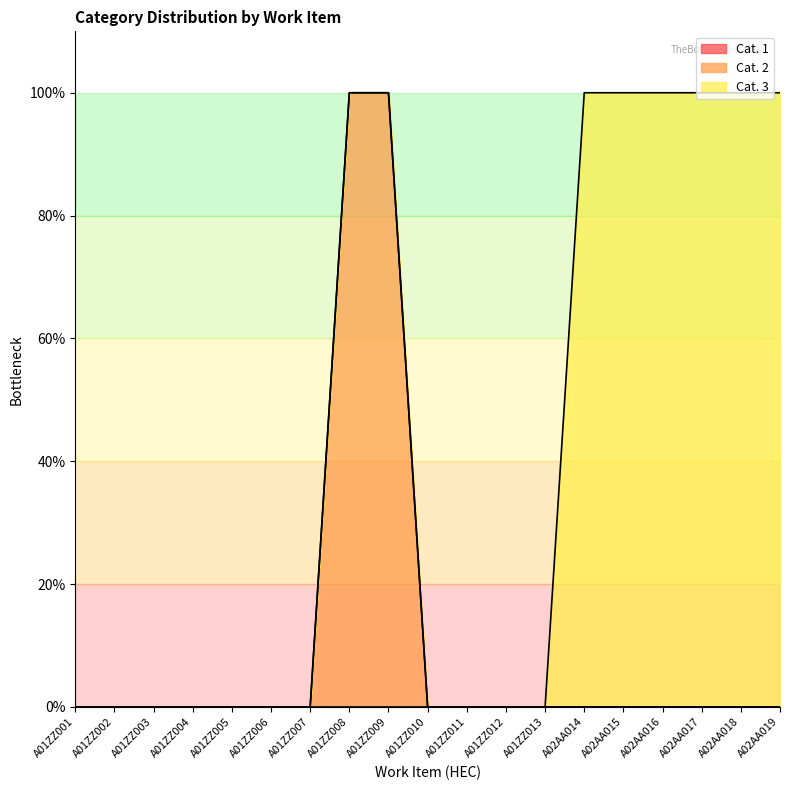

What are all the series names shown in the legend?

Cat. 1, Cat. 2, Cat. 3